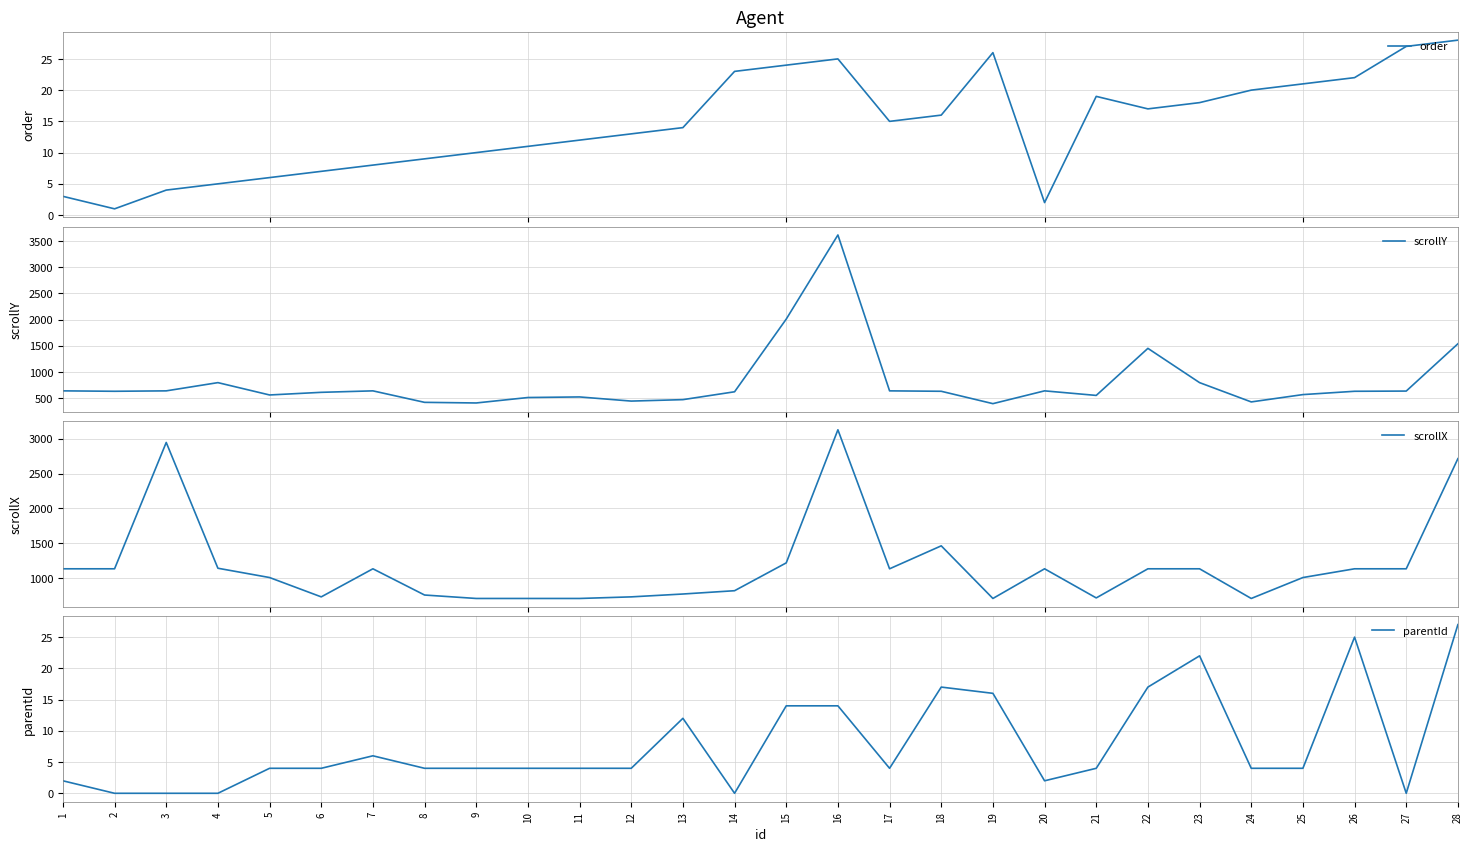

How many intersections are there between scrollX and scrollY?

4